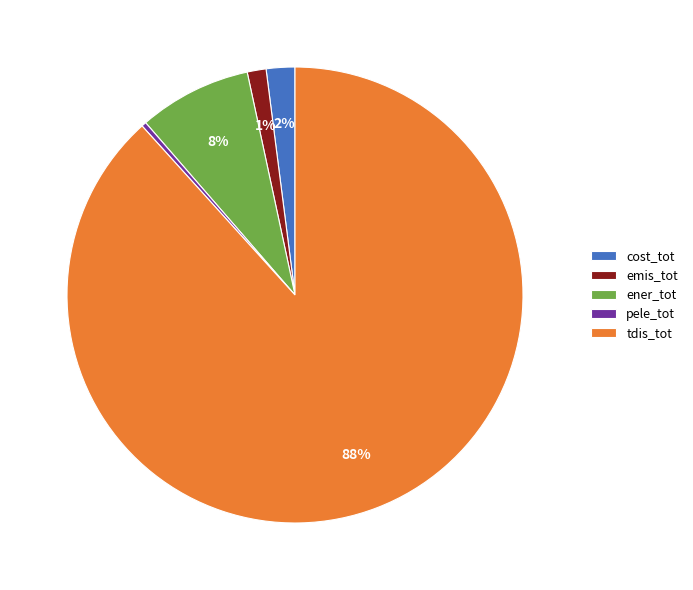

Does pele_tot represent more than half of the total?

No